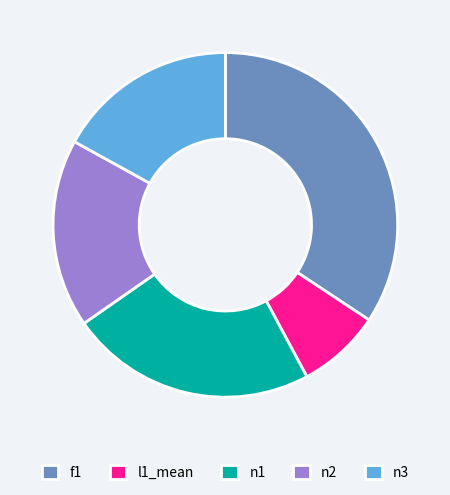

Is it true that f1 is 20% of the pie?

False